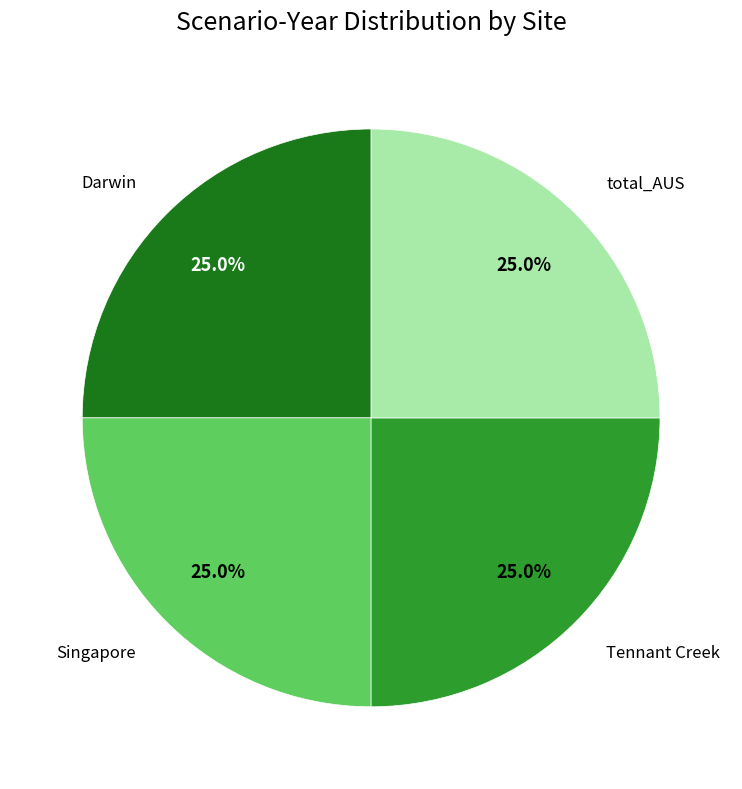

Is there a majority slice in this chart?

No